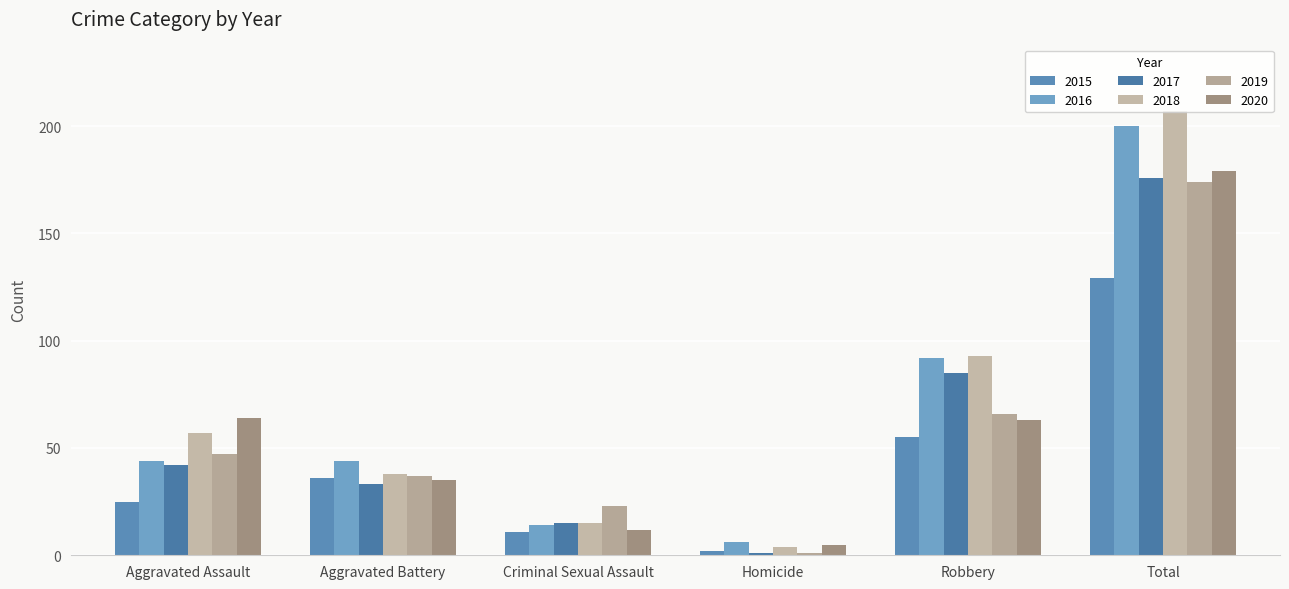

How many groups of bars are there?

6